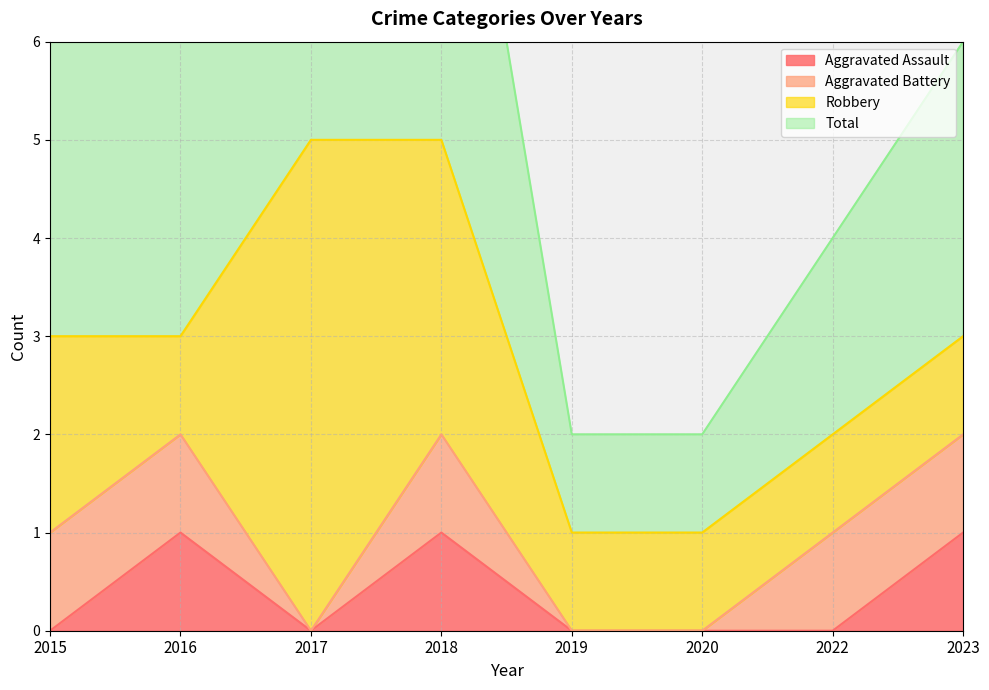

What is the sum of the Total values at 2017 and 2015?

8